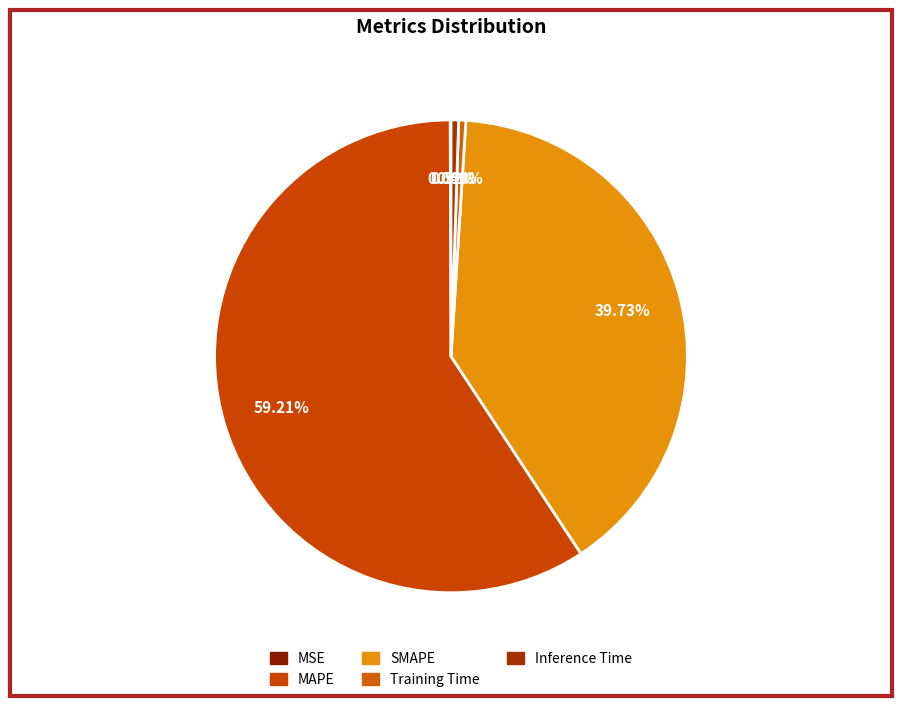

Which slice is the smallest?

MSE